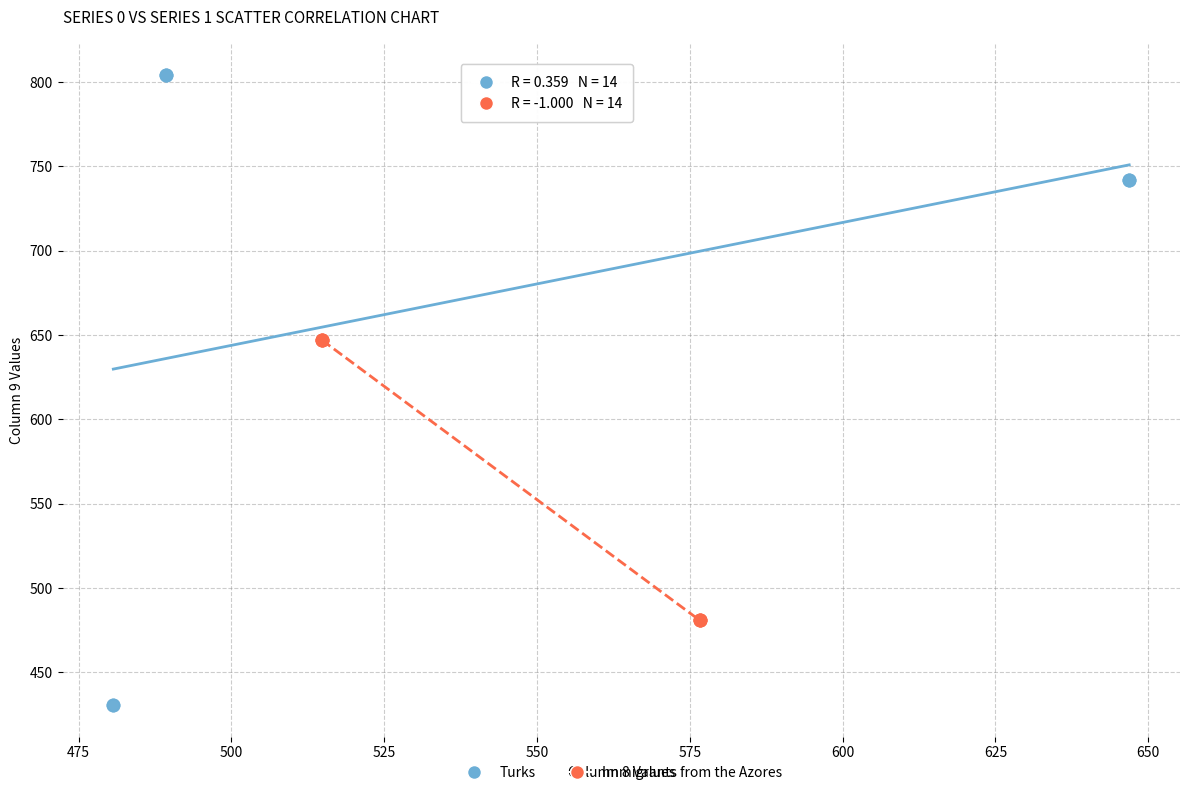

Which series reaches the maximum Y coordinate?

Turks